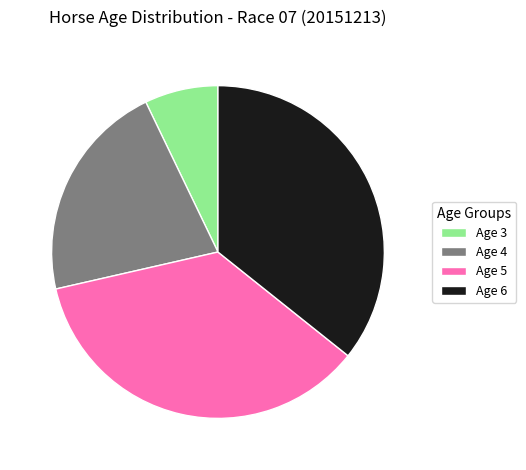

Which slice is the smallest?

Age 3